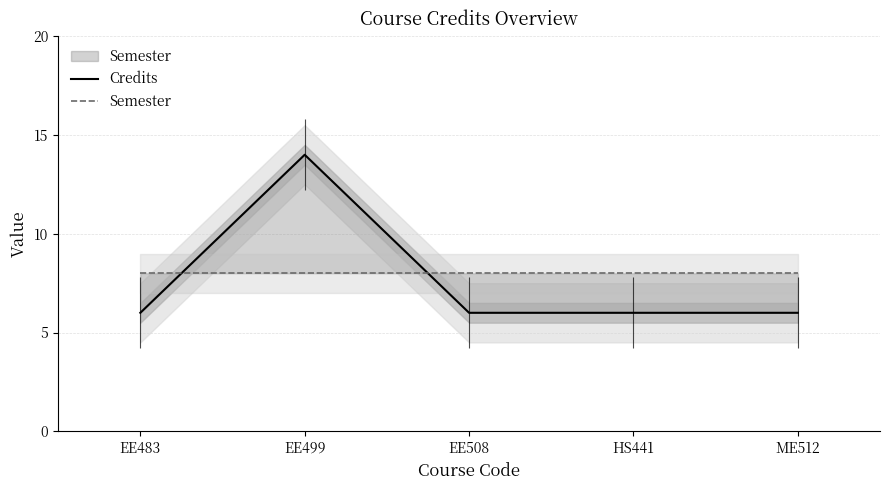

Reading left to right, what are all the values shown in this chart?

Credits: 6	14	6	6	6
Semester: 8	8	8	8	8